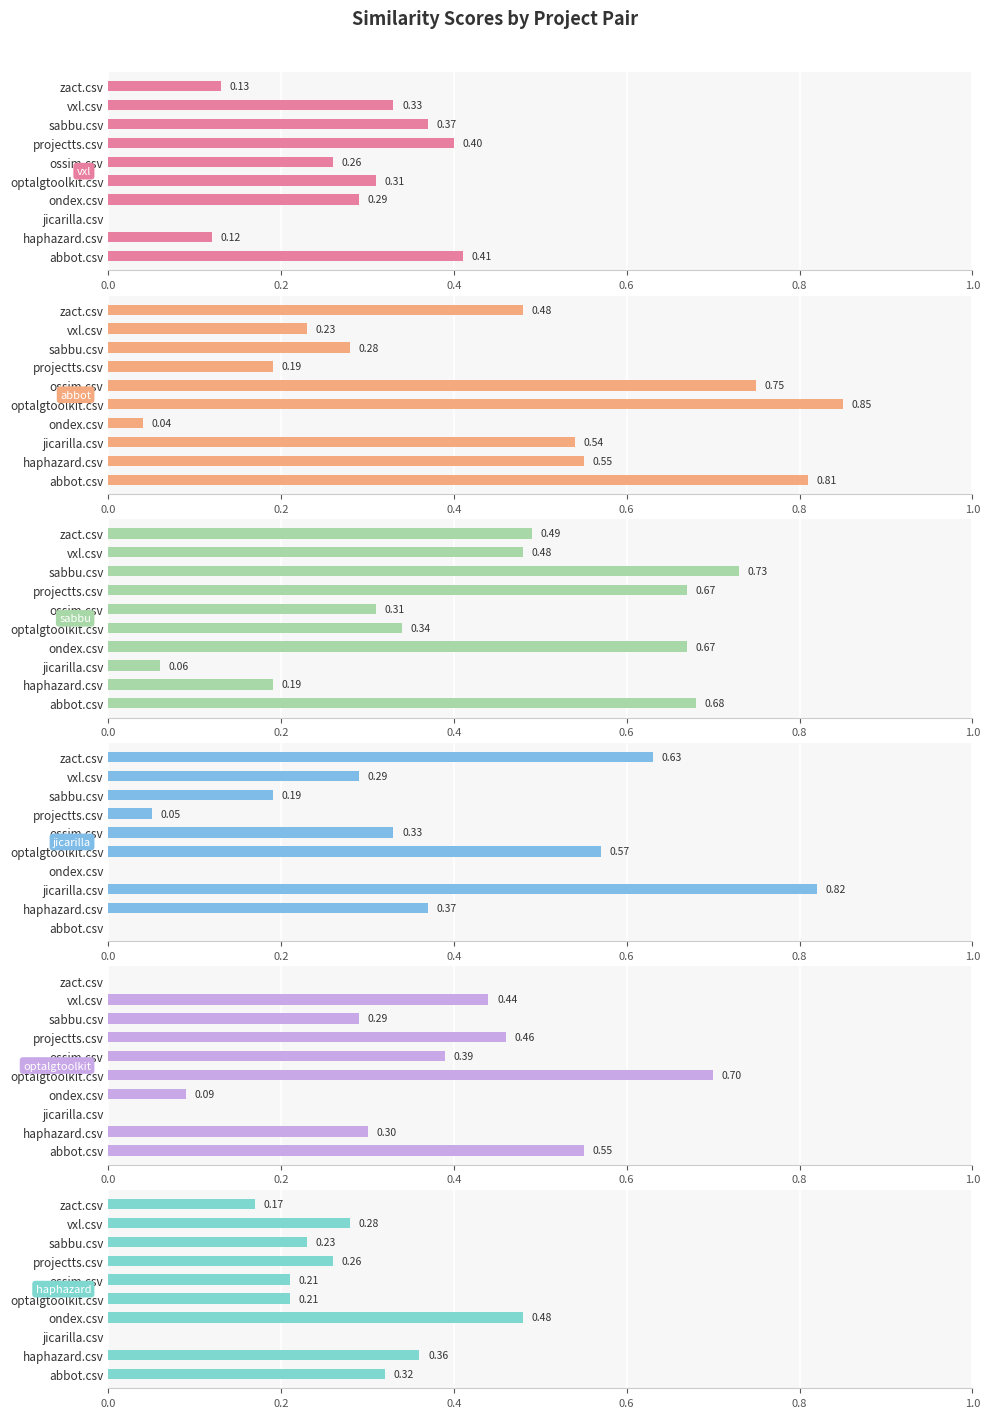

What is the highest value of the haphazard.csv series?

0.5